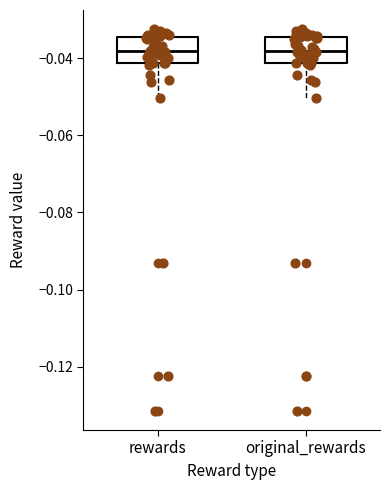

Reading left to right, read every box against the y-axis: the position of its median line, the range the box covers, and the ends of its whiskers. The values are not printed on the chart, so give them approximately, as read against the axis.

rewards: median -0.038, box -0.042 to -0.034, whiskers -0.050 to -0.032
original_rewards: median -0.038, box -0.042 to -0.034, whiskers -0.050 to -0.032